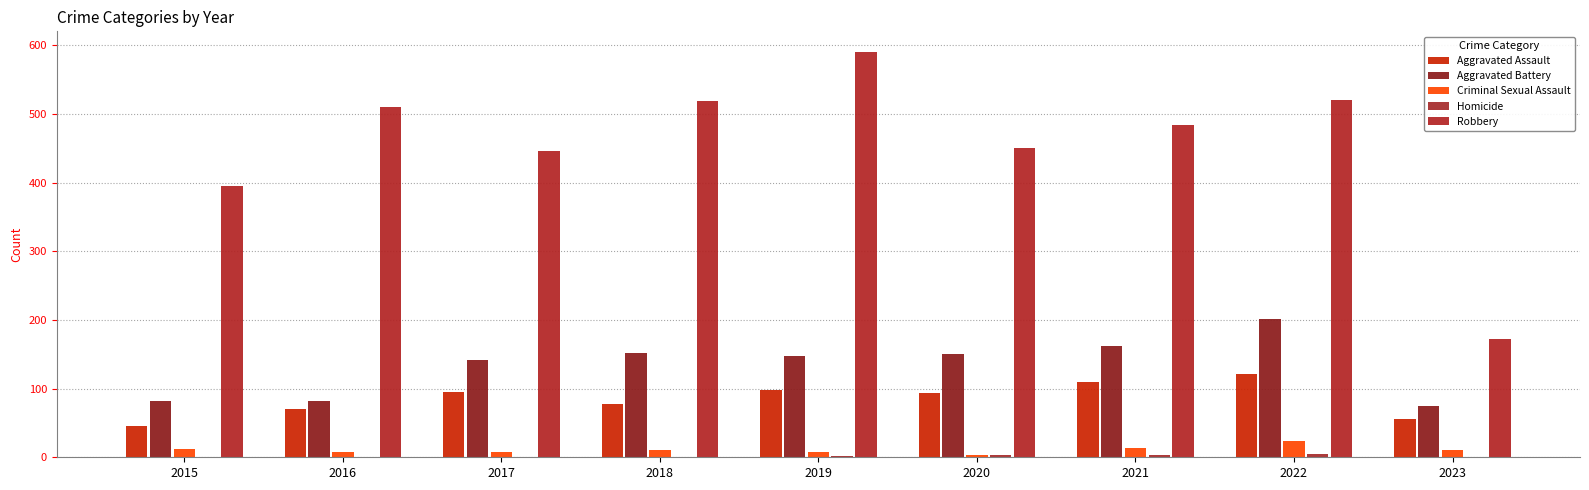

Does the chart contain stacked bars?

No